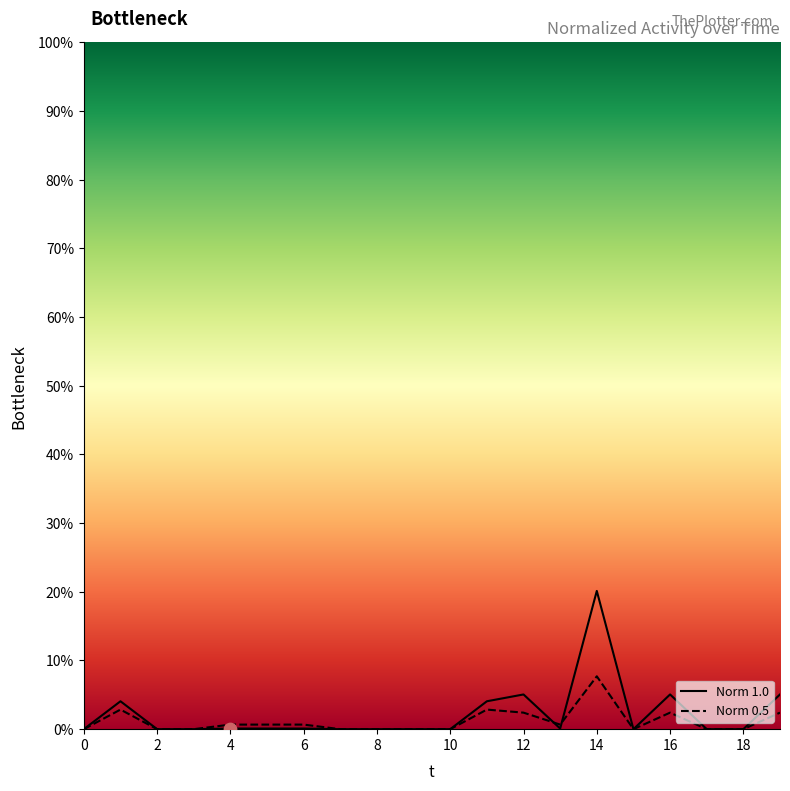

What are all the series names shown in the legend?

Norm 1.0, Norm 0.5